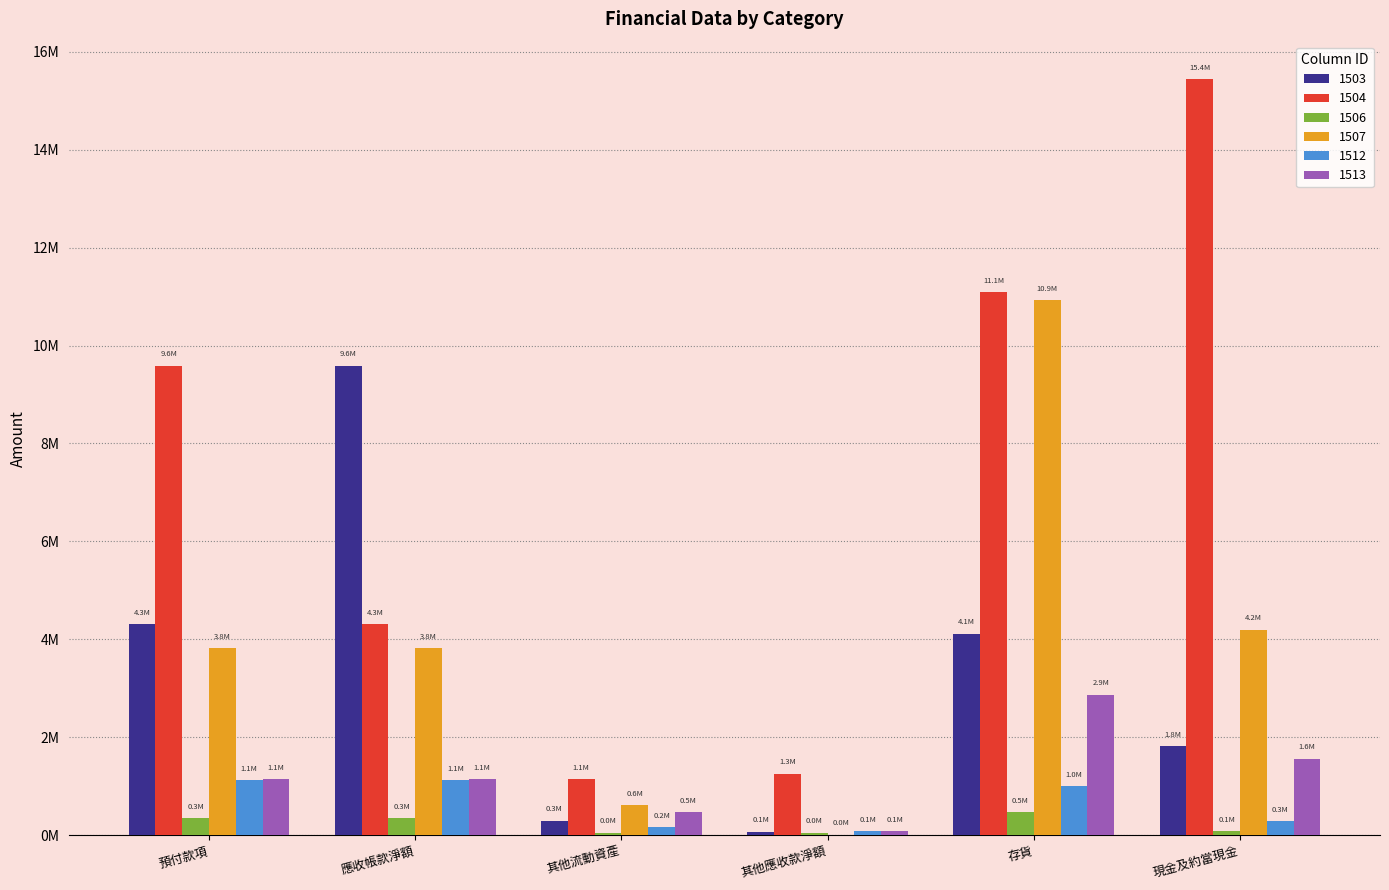

At which category is the sum across all series the highest?

存貨